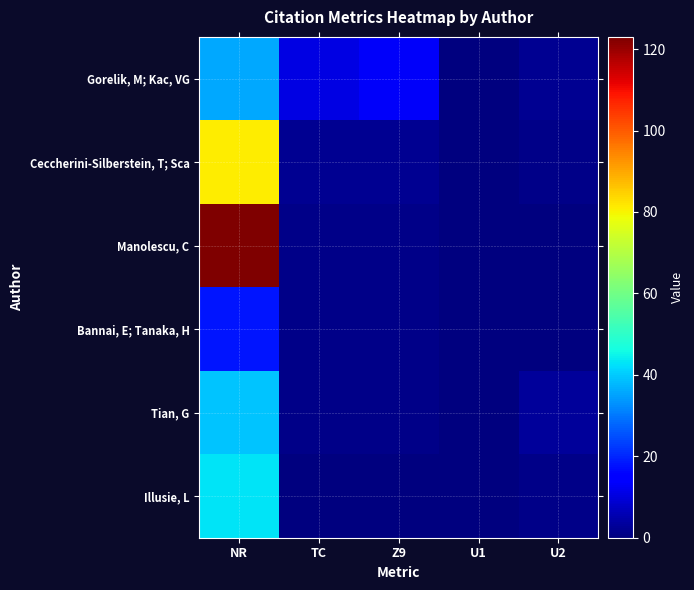

Which series has the largest total across all categories?

Manolescu, C